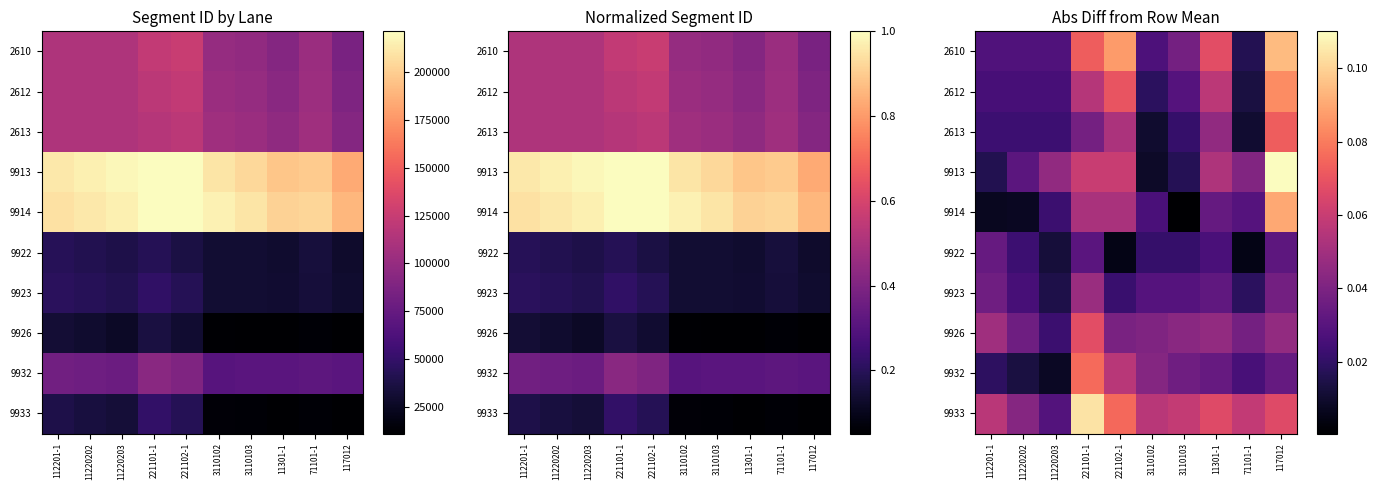

At which category is the sum across all series the highest?

117012